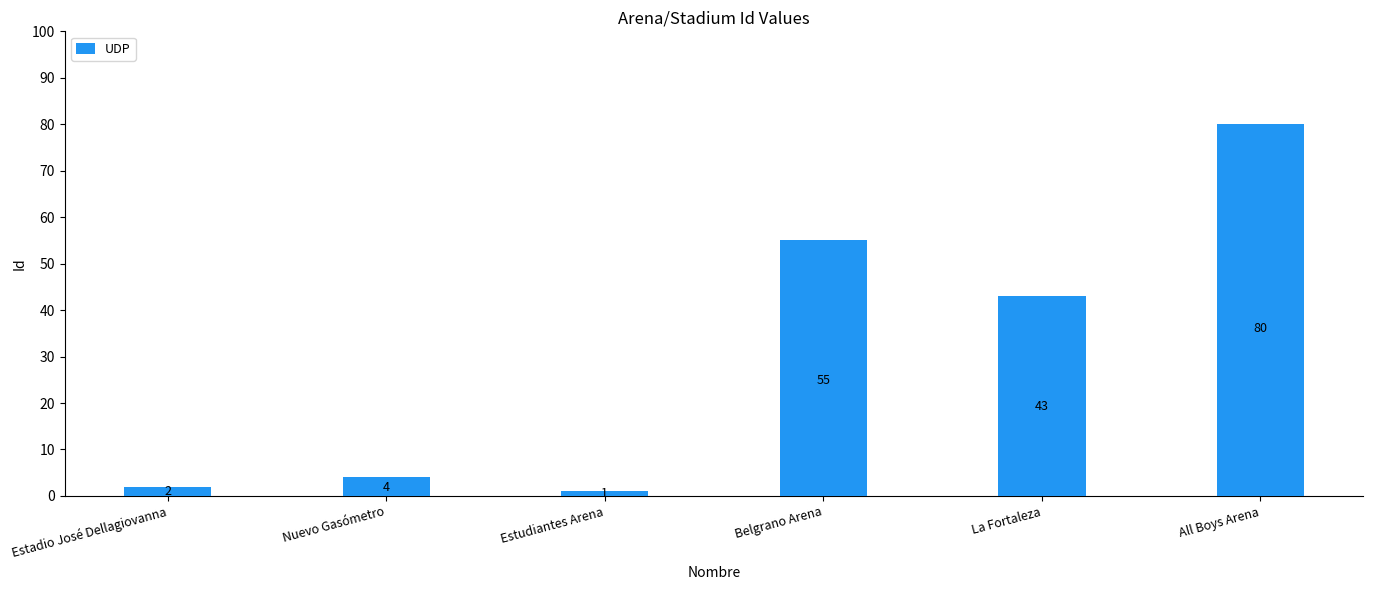

Is it true that the value at La Fortaleza is 43?

True